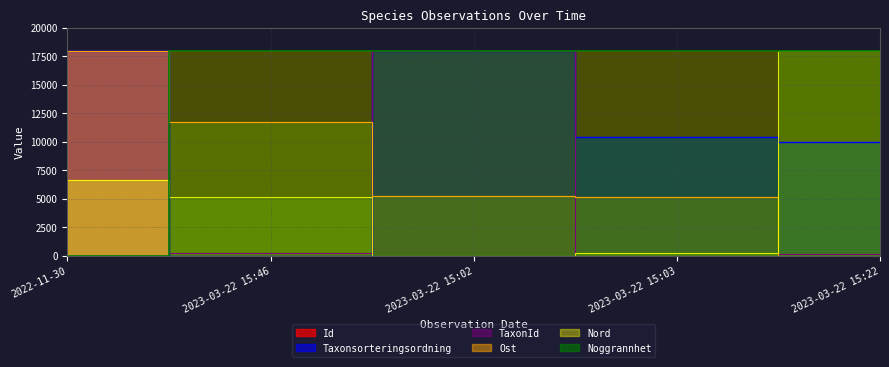

What are all the series names shown in the legend?

Id, Ost, Nord, Taxonsorteringsordning, TaxonId, Noggrannhet